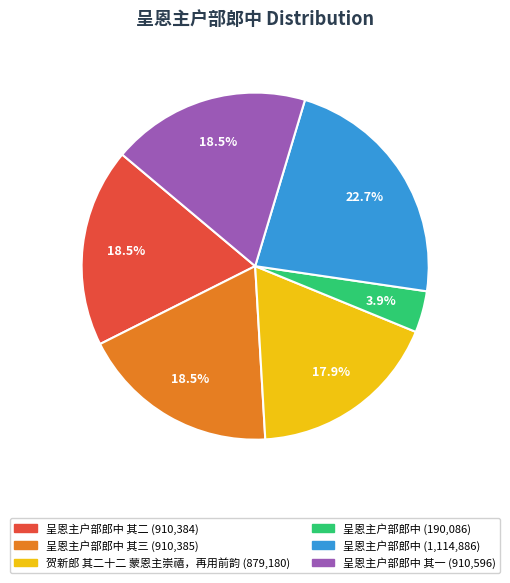

Is there a majority slice in this chart?

No